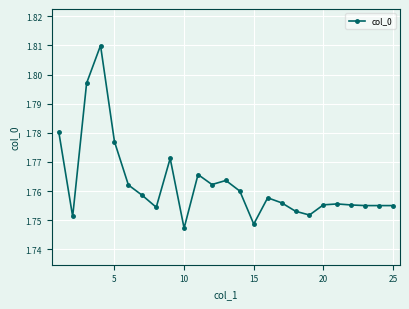

How many distinct data groups are displayed?

1